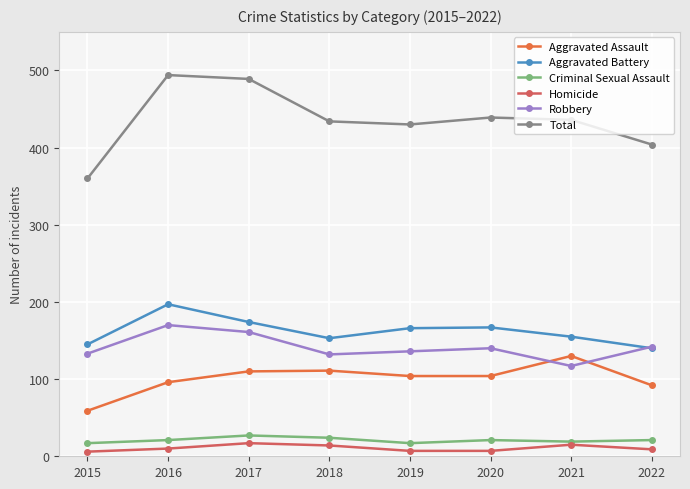

The Criminal Sexual Assault series shows 27 at 2017. True or false?

True